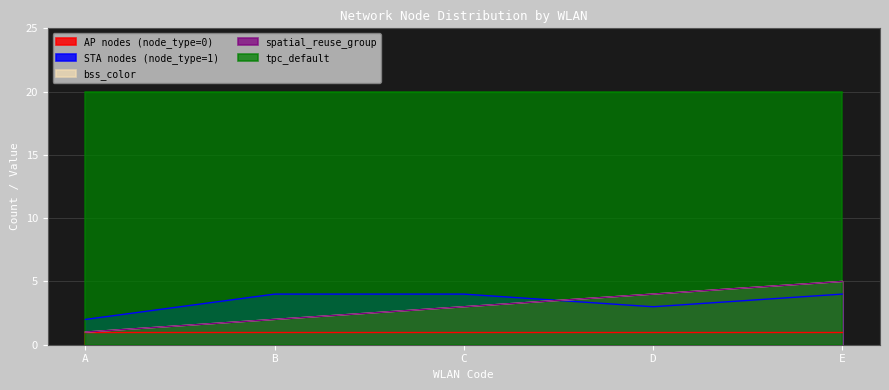

Which category has the highest value in the STA nodes (node_type=1) series?

B